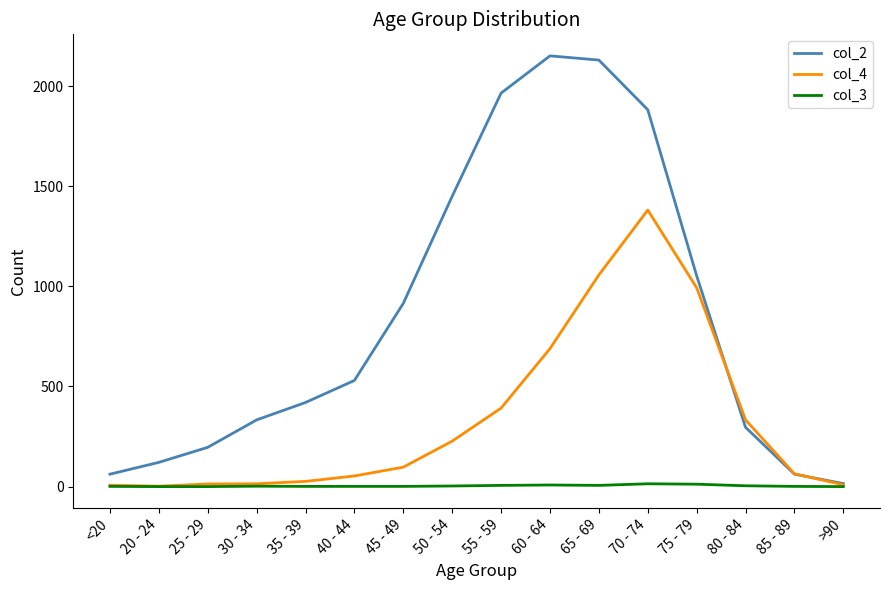

The col_2 series shows 915 at 45 - 49. True or false?

True